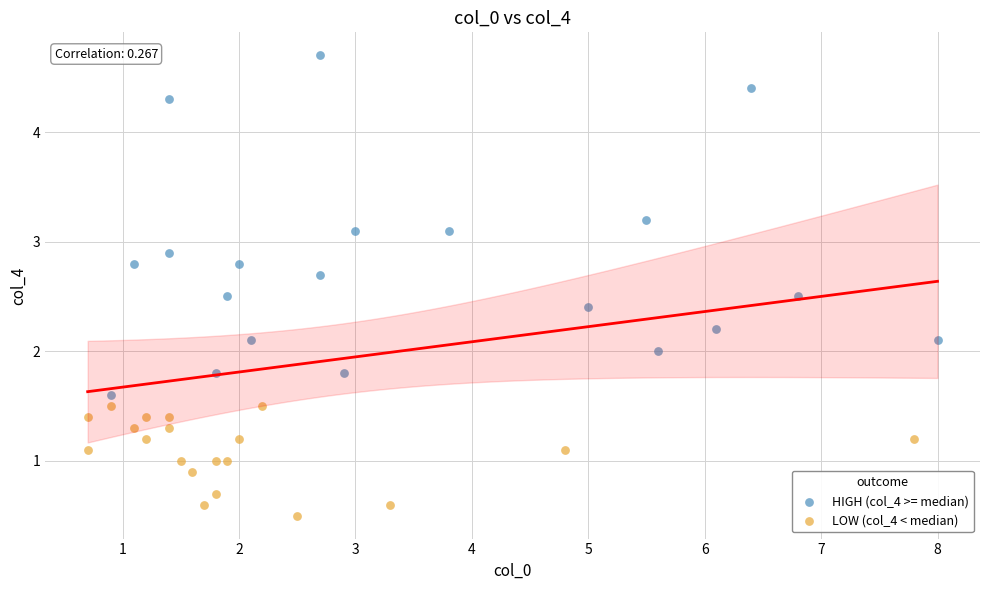

Which series has the widest spread of Y values?

HIGH (col_4 >= median)